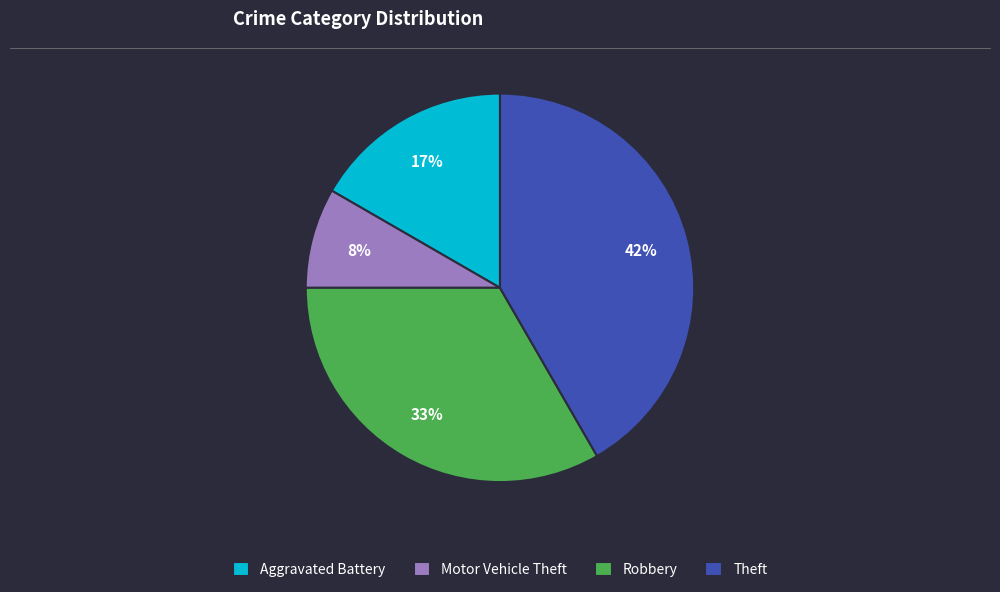

Between Motor Vehicle Theft and Aggravated Battery, which is larger?

Aggravated Battery